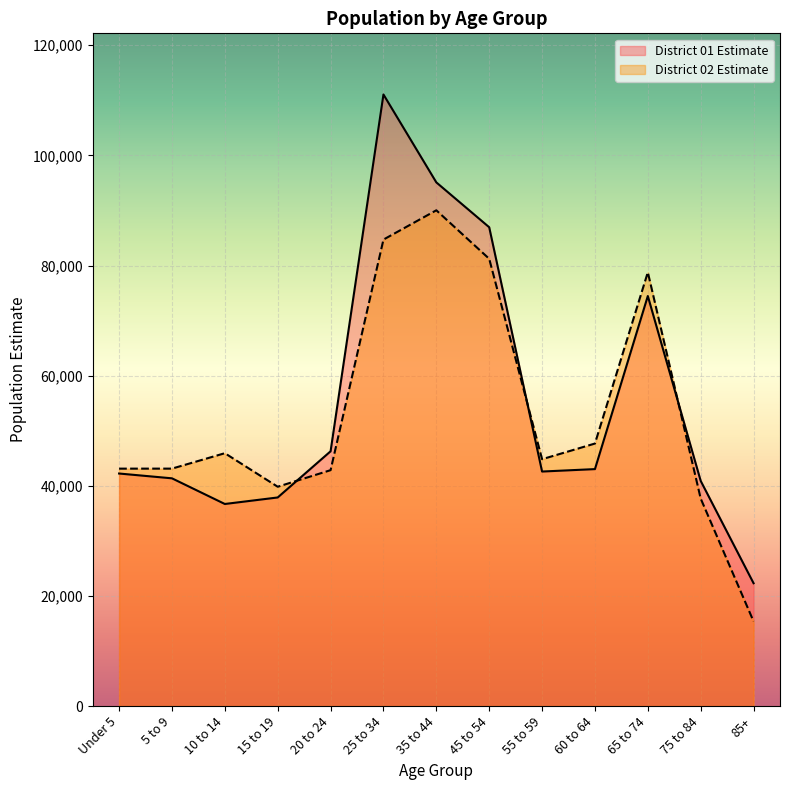

What is the label of the 5th point from the right?

55 to 59